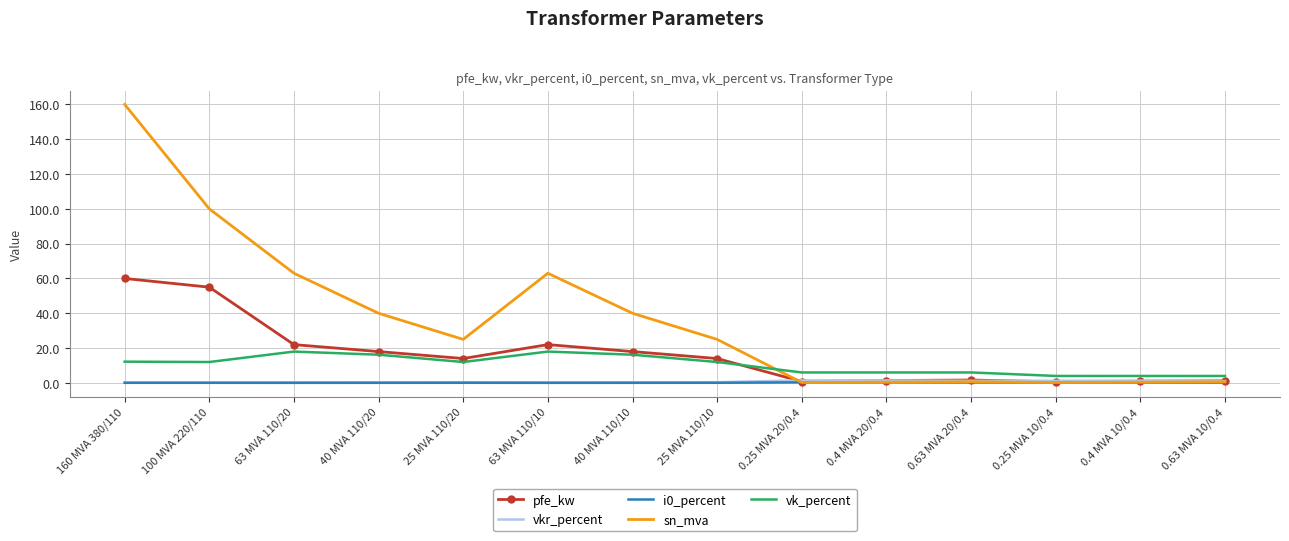

Which series has the widest spread of values?

sn_mva